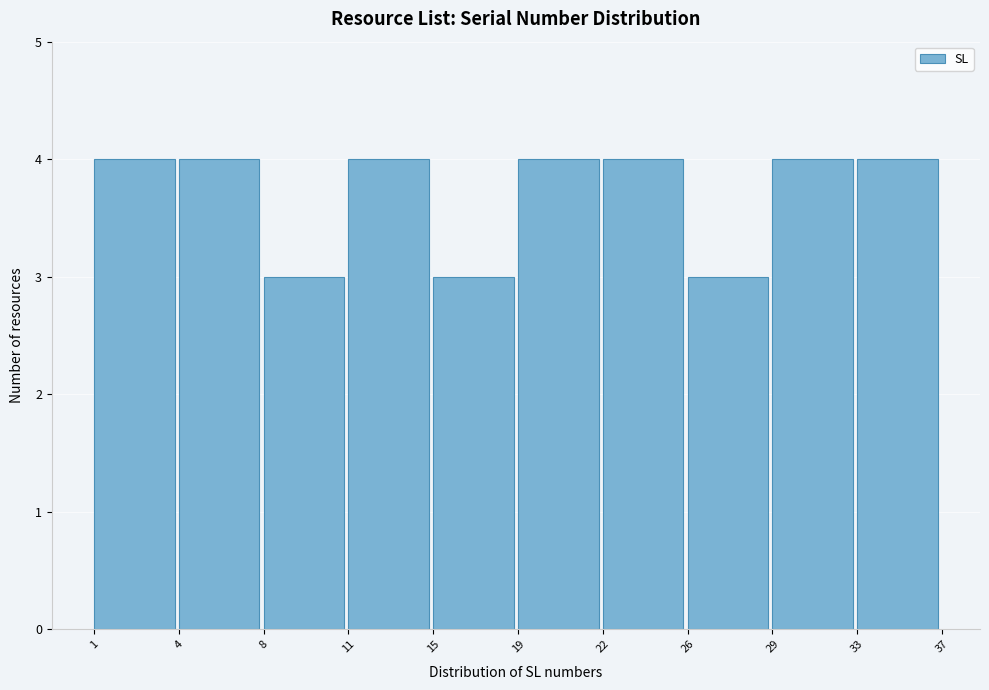

Reading left to right, extract all data points from this chart.

1=4	4=4	8=3	11=4	15=3	19=4	22=4	26=3	29=4	33=4